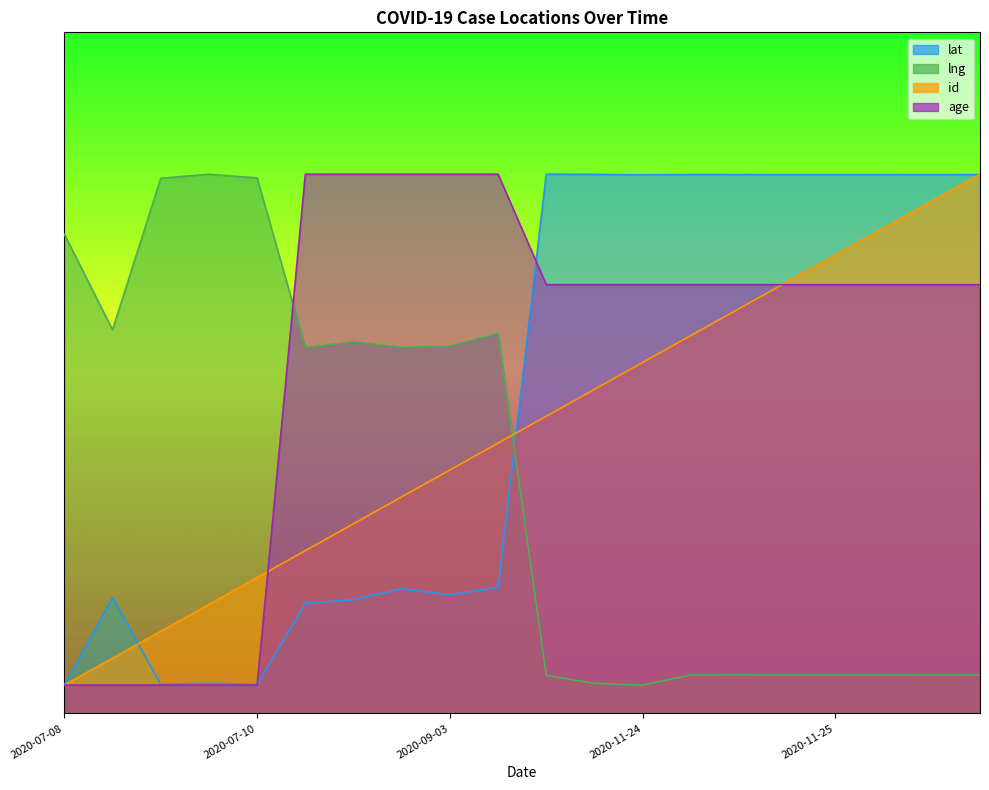

Between which two adjacent categories do lng and id first intersect?

2020-09-03 and 2020-11-24